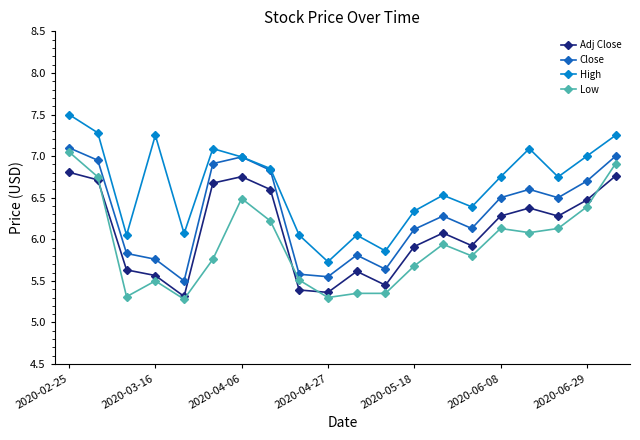

True or false: Adj Close and High intersect in this chart.

False